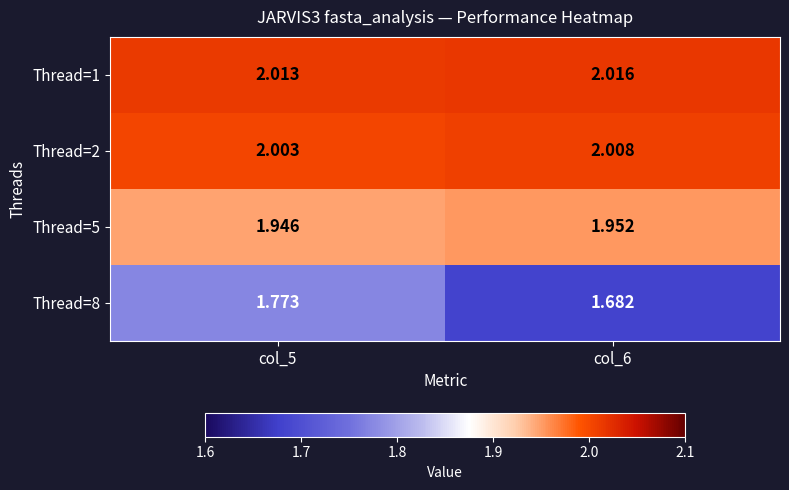

How many categories are shown in the chart?

2